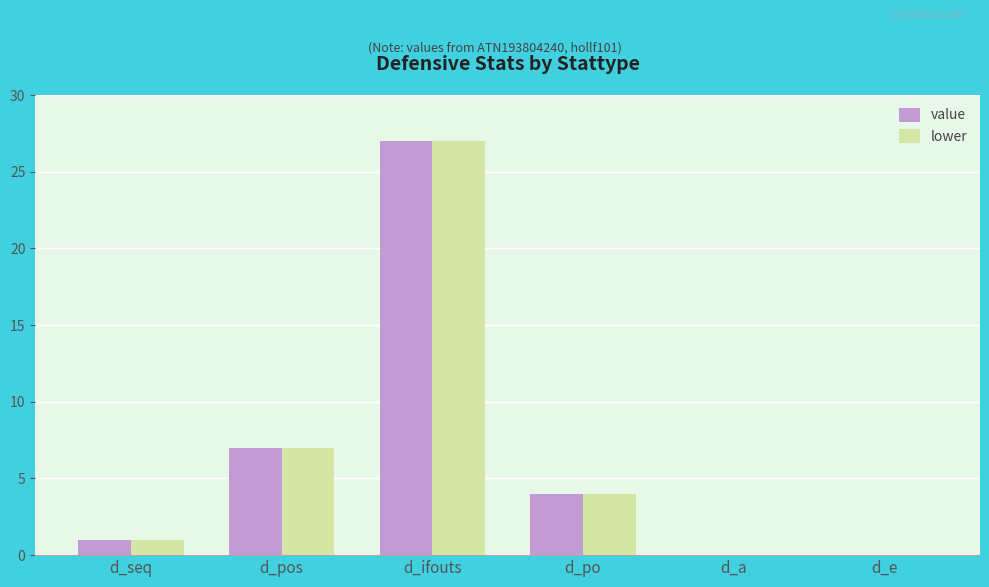

What is the difference between the lower values at d_a and d_seq?

1